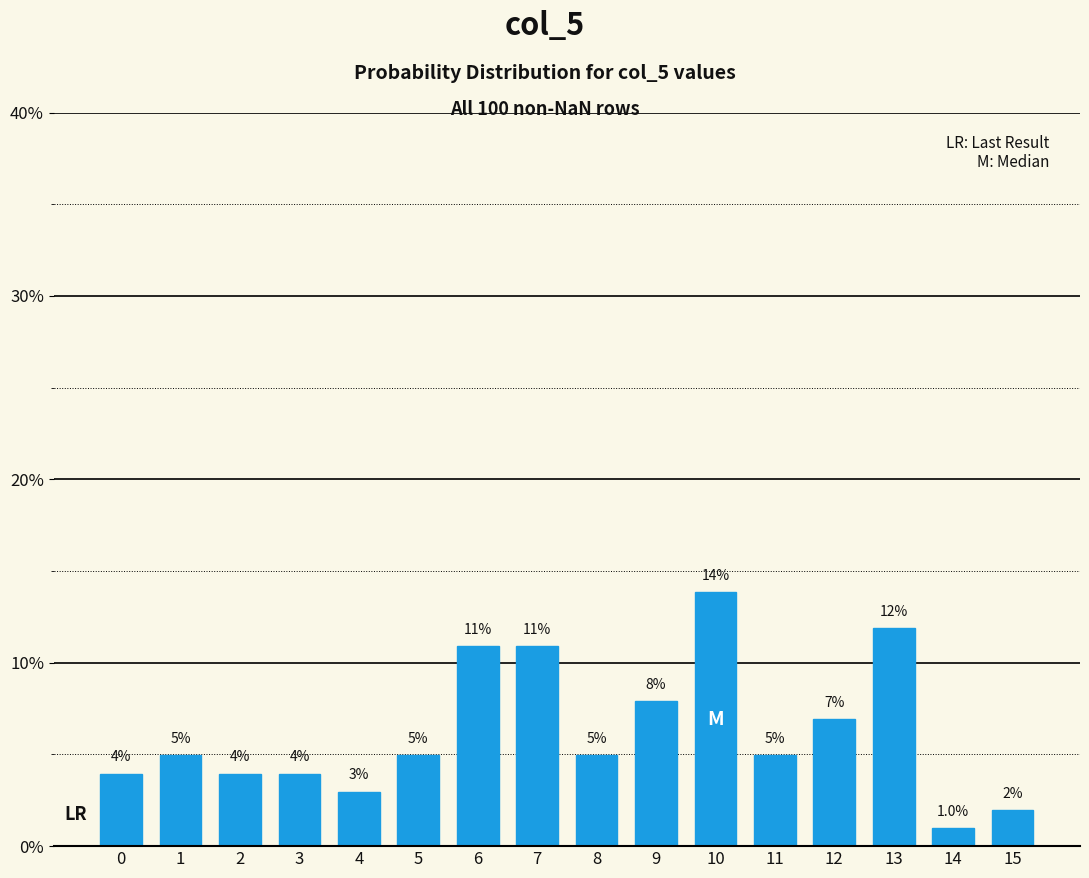

Reading left to right, transcribe all the data shown in this chart.

4.0	5.0	4.0	4.0	3.0	5.0	10.9	10.9	5.0	7.9	13.9	5.0	6.9	11.9	1.0	2.0